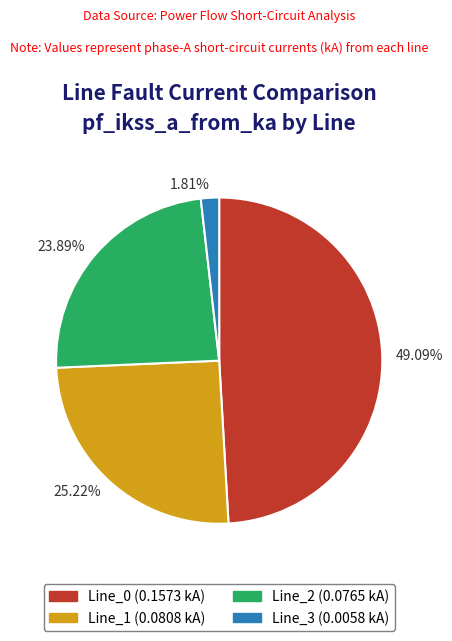

Is 23.89% the majority of the pie?

No